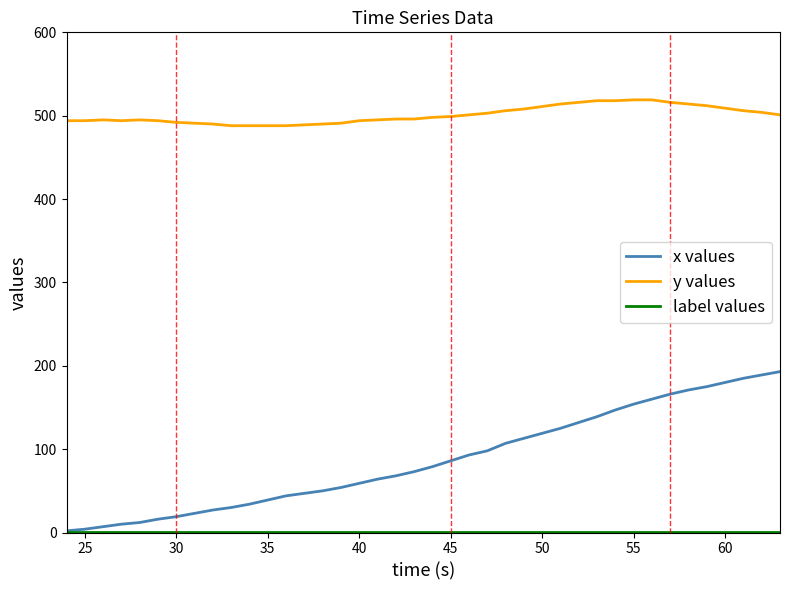

What is the difference between the second highest and second lowest values in the y values series?

31